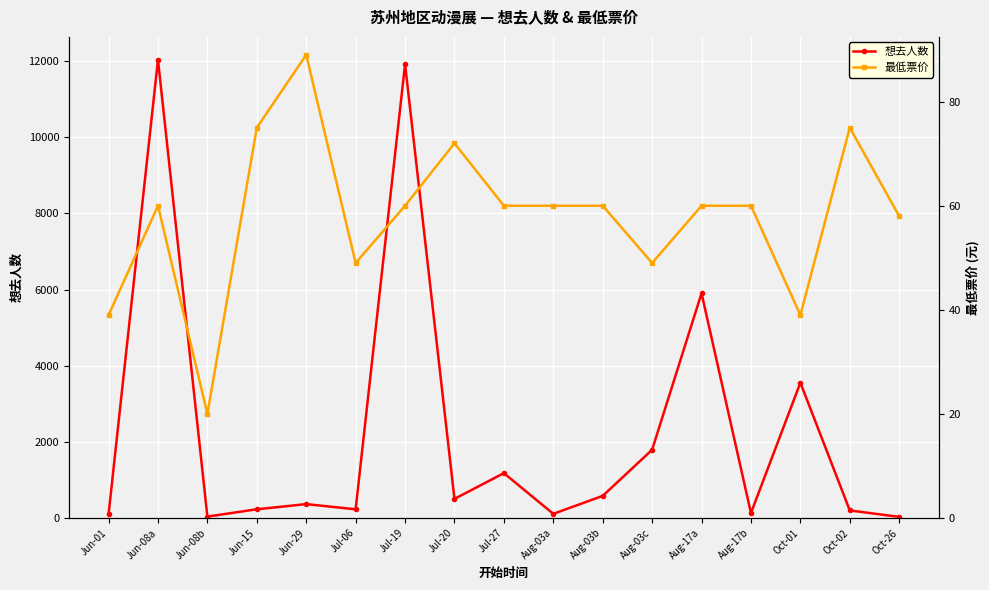

At which category does 想去人数 reach its first local peak?

Jun-08a